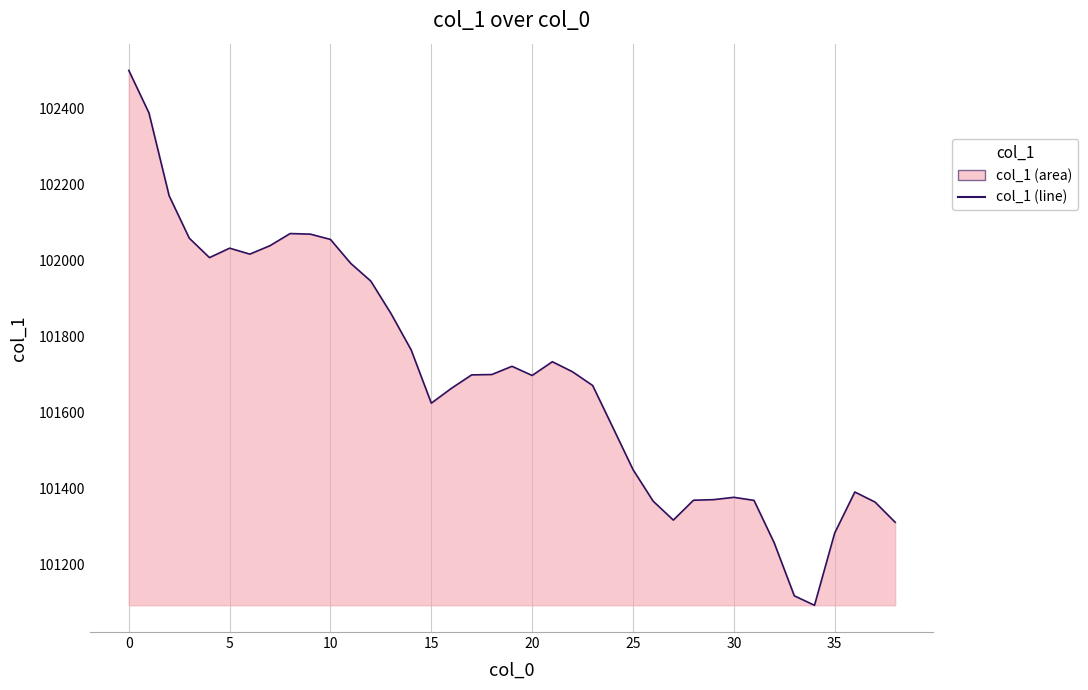

What is the greatest value displayed?

102500.5